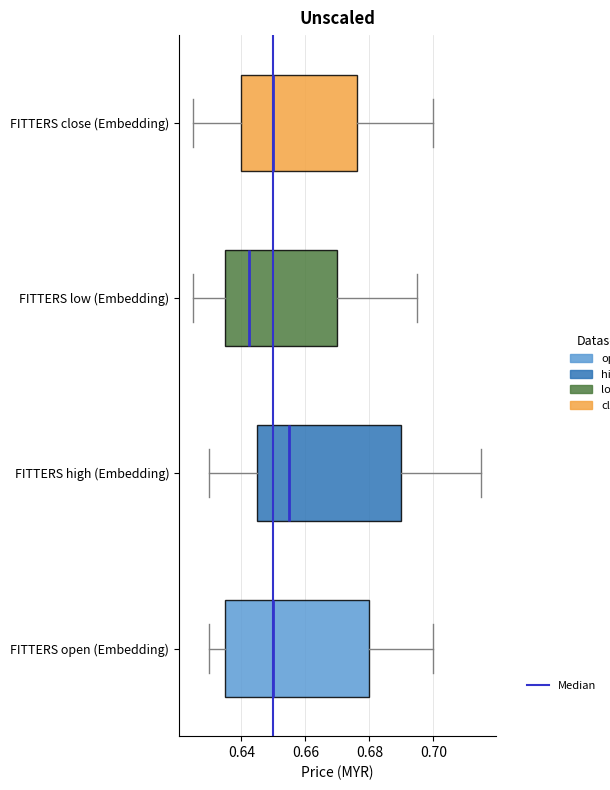

Where does the median line of the box for FITTERS low (Embedding) sit on the x-axis? The values are not printed on the chart, so give them approximately, as read against the axis.

0.642